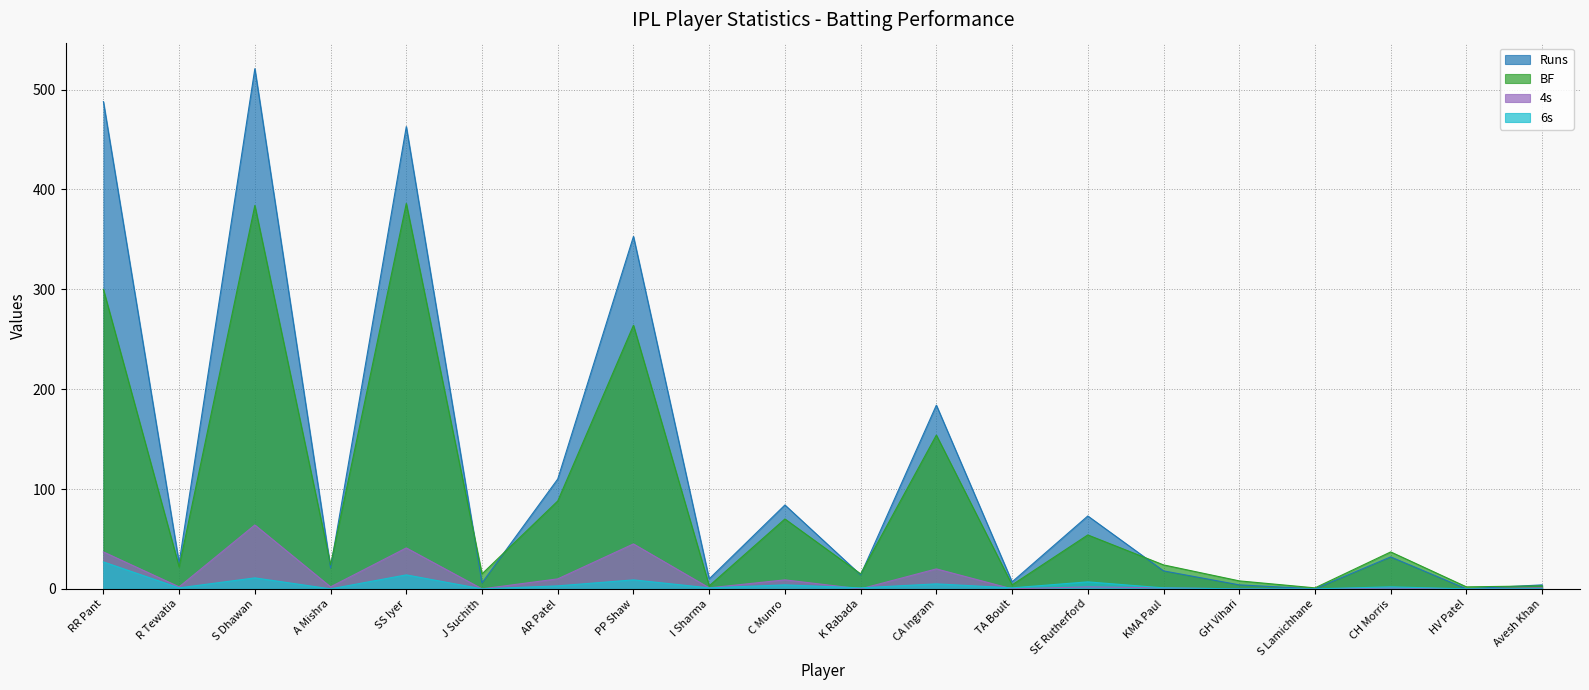

Does the chart have visible grid lines?

Yes